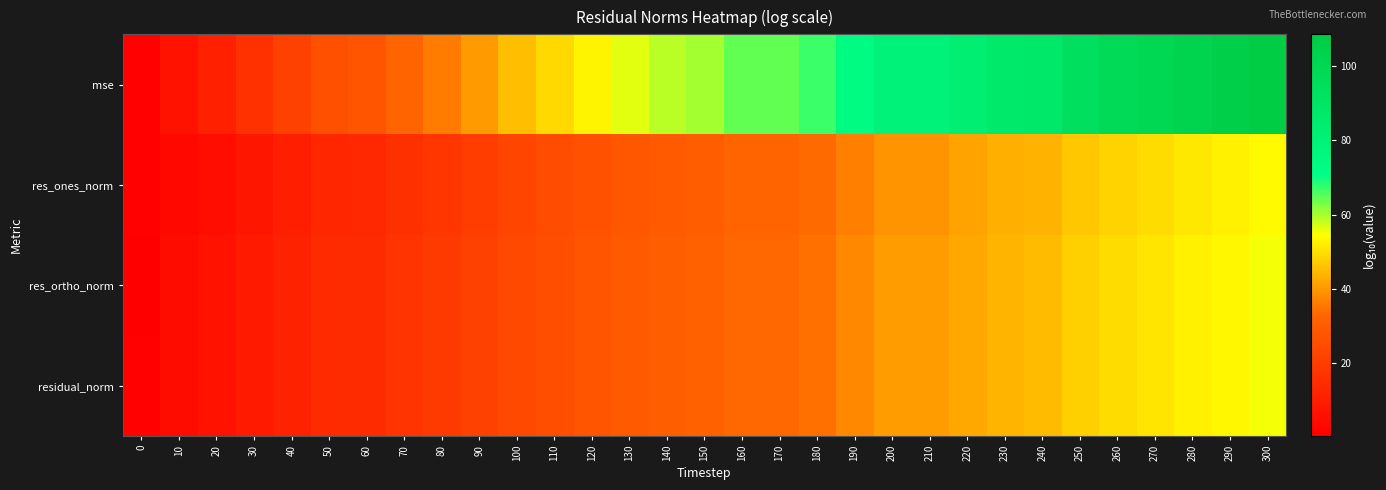

Reading left to right, transcribe all the data shown in this chart.

mse: 0=1.3	10=6.6	20=10.9	30=16.5	40=21.3	50=26.3	60=27.5	70=32.4	80=36.2	90=40.6	100=45.5	110=49.2	120=52.9	130=56.6	140=59.0	150=60.2	160=64.6	170=64.6	180=67.1	190=73.2	200=79.2	210=79.2	220=82.9	230=86.6	240=87.9	250=93.5	260=97.2	270=99.7	280=102.8	290=105.3	300=108.5
res_ones_norm: 0=1.7	10=3.4	20=5.4	30=7.9	40=10.6	50=13.1	60=13.6	70=16.1	80=18.1	90=20.3	100=22.7	110=24.6	120=26.4	130=28.3	140=29.5	150=30.1	160=32.3	170=32.3	180=33.5	190=36.6	200=39.6	210=39.6	220=41.5	230=43.3	240=43.9	250=46.7	260=48.6	270=49.6	280=51.3	290=52.6	300=54.0
res_ortho_norm: 0=0.5	10=4.3	20=6.5	30=9.3	40=11.7	50=14.2	60=14.8	70=17.3	80=19.1	90=21.3	100=23.8	110=25.6	120=27.5	130=29.3	140=30.5	150=31.2	160=33.4	170=33.4	180=34.6	190=37.7	200=40.7	210=40.7	220=42.5	230=44.4	240=45.0	250=47.8	260=49.6	270=50.9	280=52.4	290=53.7	300=55.3
residual_norm: 0=1.7	10=4.3	20=6.5	30=9.3	40=11.7	50=14.2	60=14.8	70=17.3	80=19.1	90=21.3	100=23.8	110=25.6	120=27.5	130=29.3	140=30.5	150=31.2	160=33.4	170=33.4	180=34.6	190=37.7	200=40.7	210=40.7	220=42.5	230=44.4	240=45.0	250=47.8	260=49.6	270=50.9	280=52.4	290=53.7	300=55.3